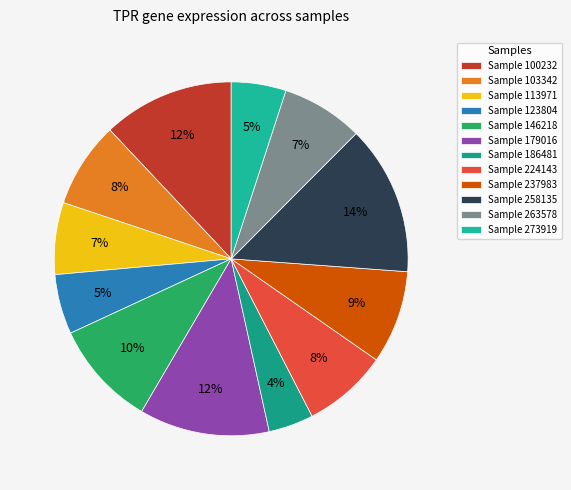

To the nearest percent, what is the average slice percentage?

8%